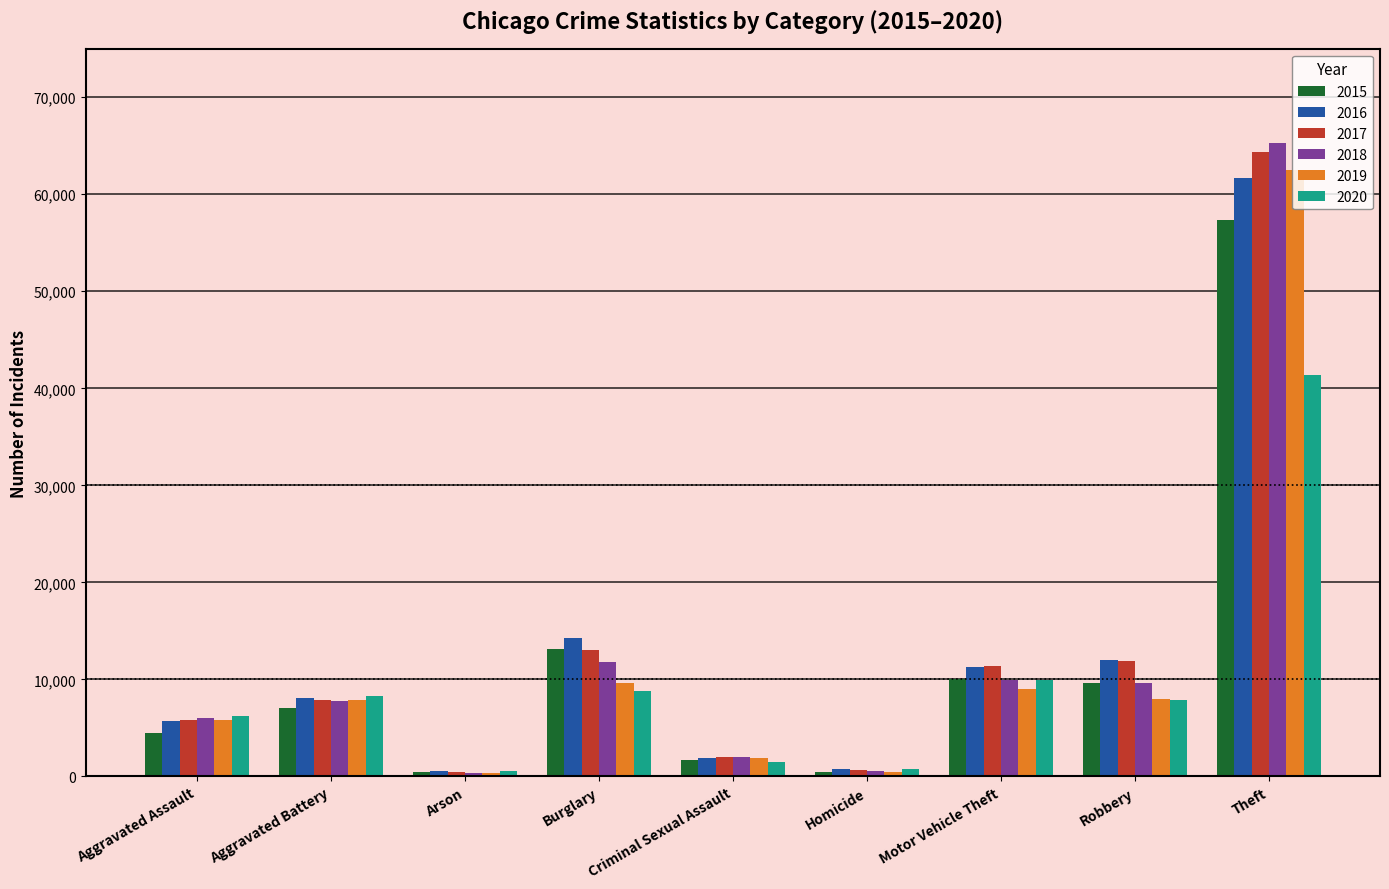

Which series changed the most between Robbery and Theft?

2018